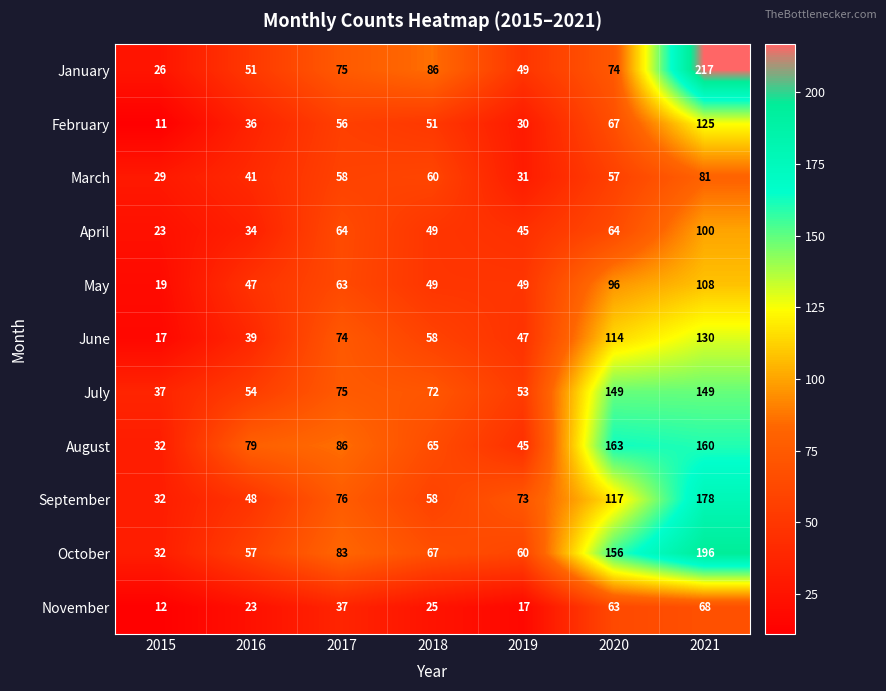

Which series has the largest range (max minus min)?

January